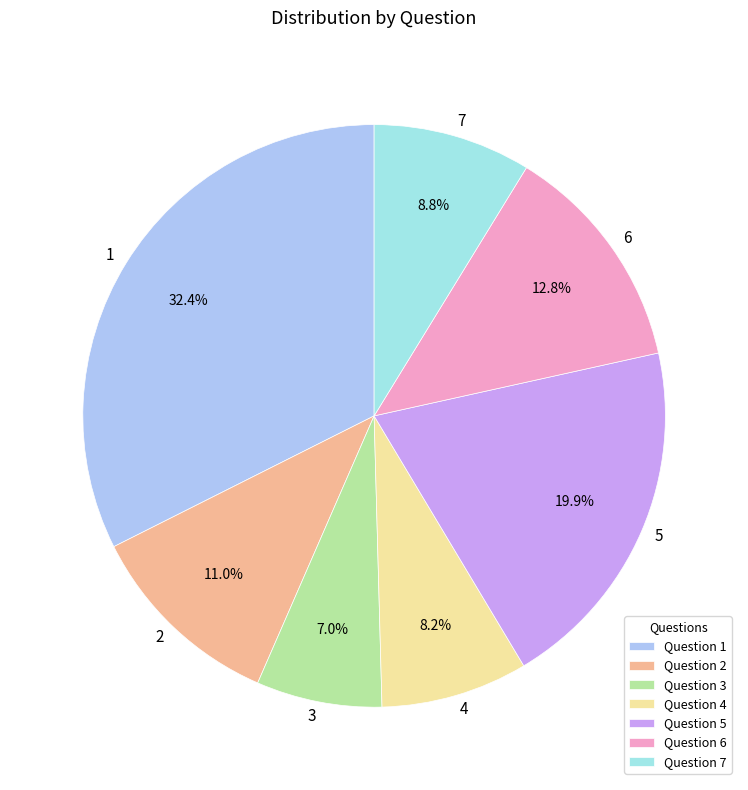

Which category has the biggest portion of the pie?

1